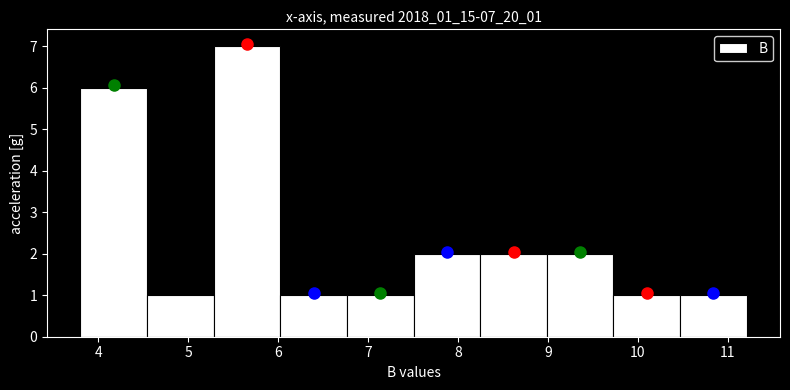

What is the height of the bar covering 10.5 to 11.2 on the x-axis? Neither the bar edges nor the heights are printed on the chart, so give them approximately, as read against the axes.

1